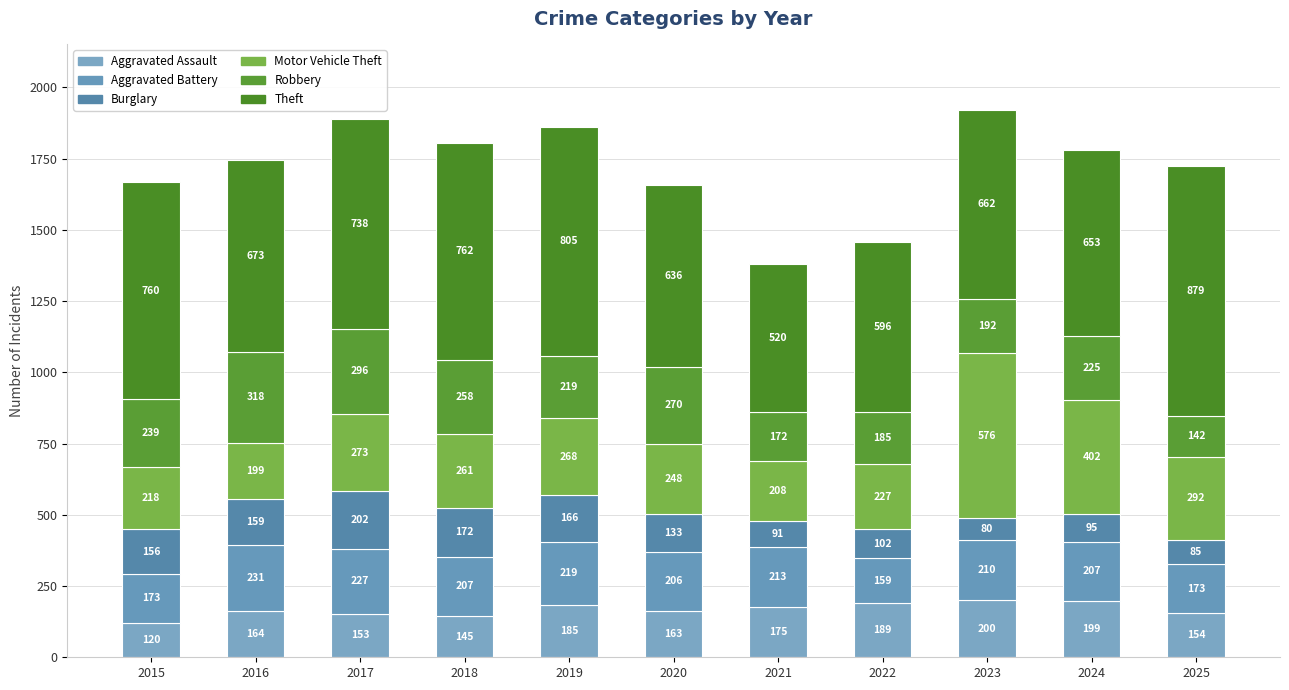

Rank the categories by Theft value from lowest to highest.

2021, 2022, 2020, 2024, 2023, 2016, 2017, 2015, 2018, 2019, 2025